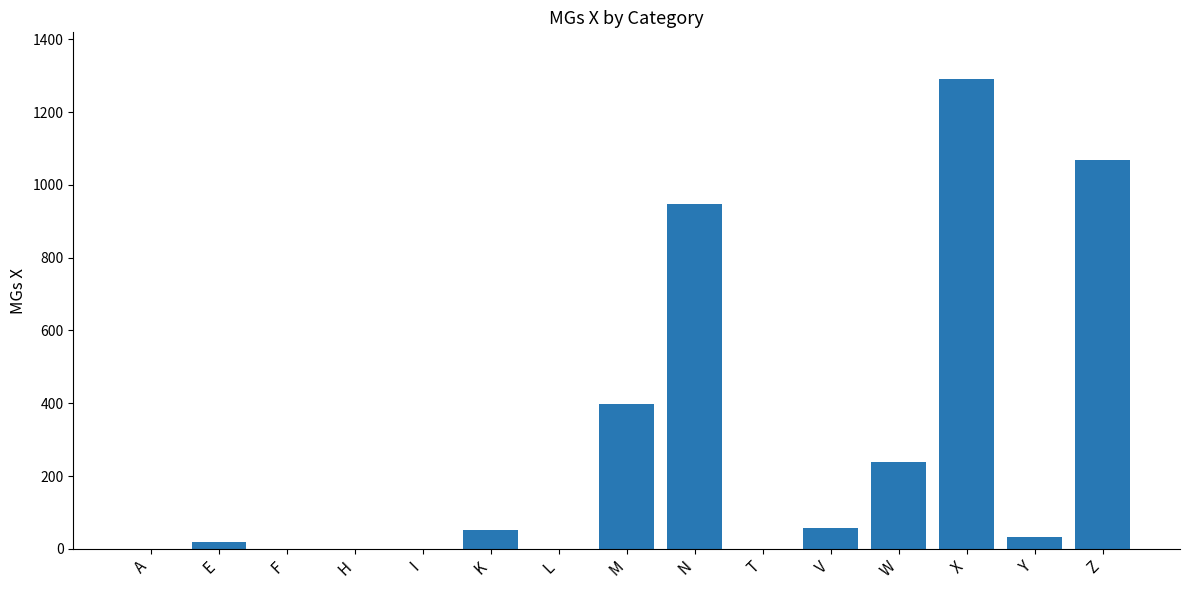

What is the maximum value shown in the chart?

1290